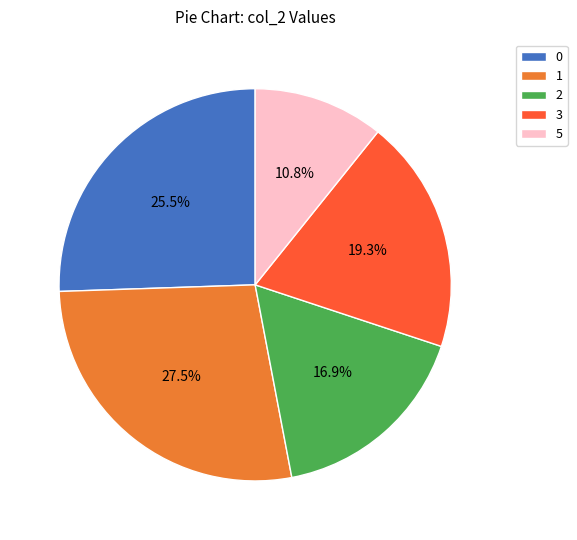

Which slice is the largest?

1